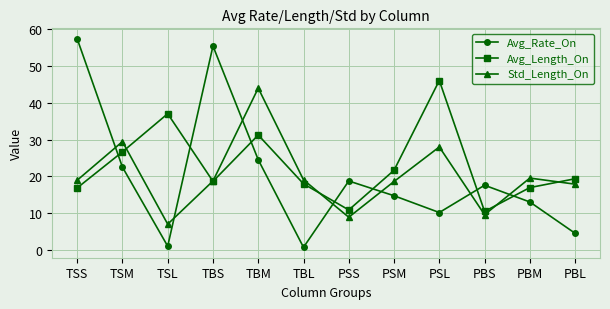

What is the difference between the maximum and minimum values in the Avg_Length_On series?

35.5